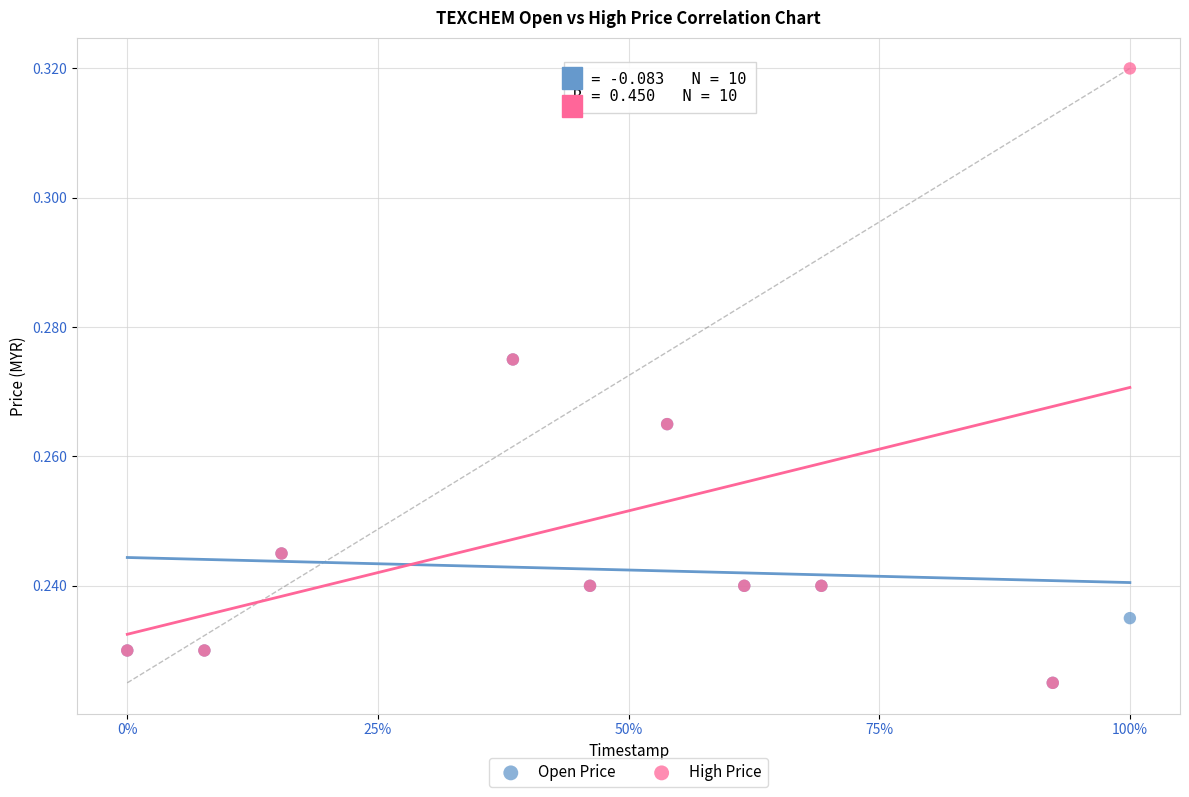

What are all the series names shown in the legend?

Open Price, High Price